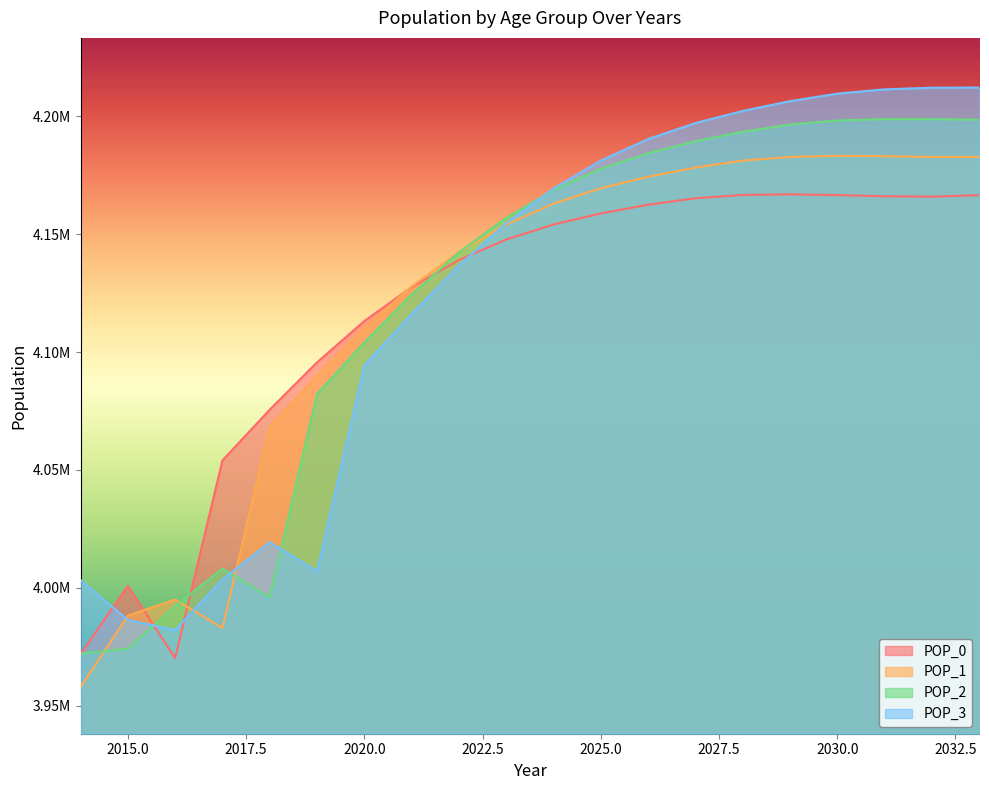

The value of POP_3 at 2022 is 4136660. True or false?

True